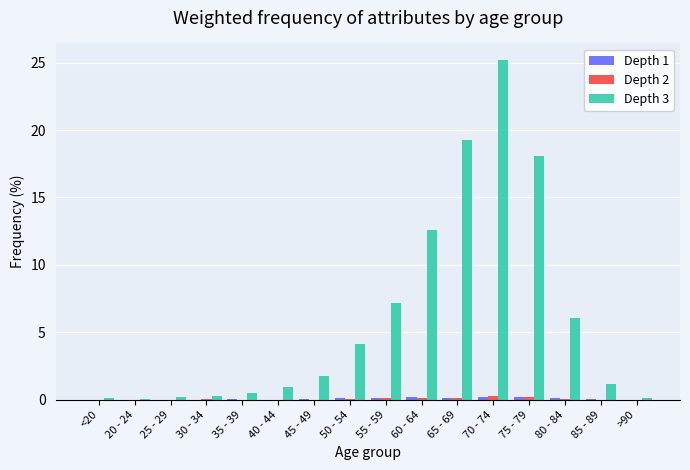

At which category is the sum across all series the highest?

70 - 74